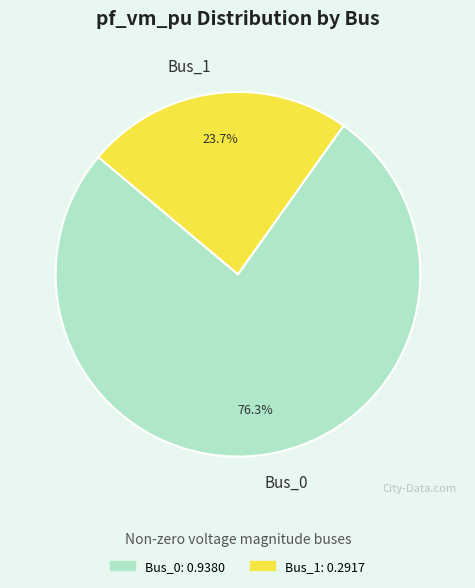

True or false: Bus_0 accounts for 66% of the total.

False